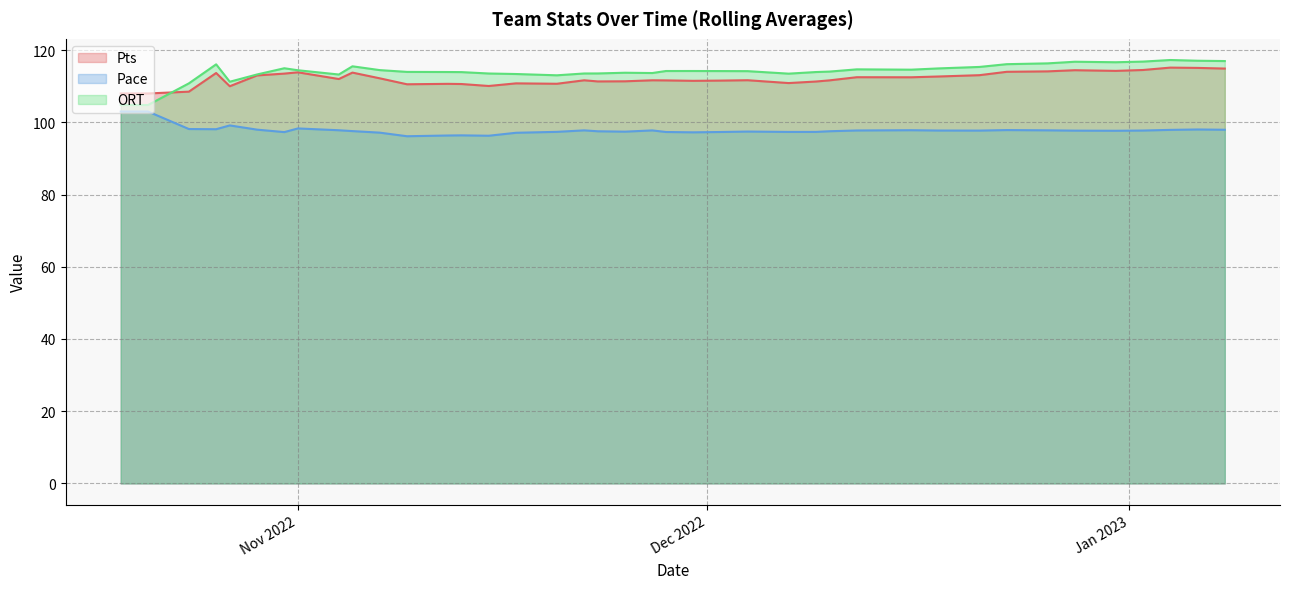

Between 2022-11-27 and 2022-12-16, which is larger?

2022-12-16